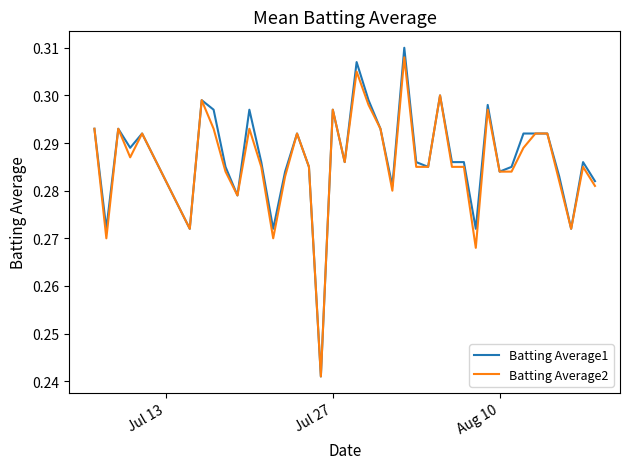

Which series has the widest spread of values?

Batting Average1